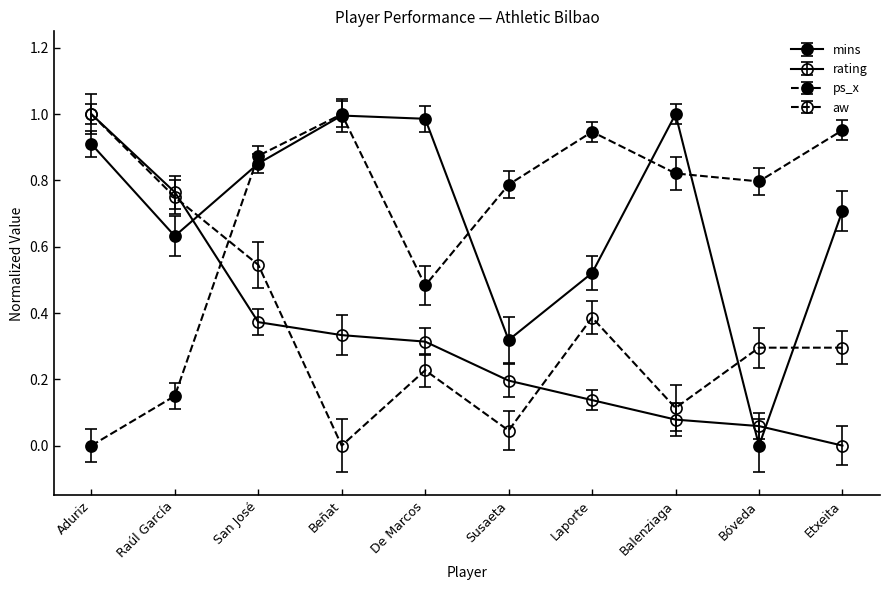

Is this an area chart (filled region under the line)?

No